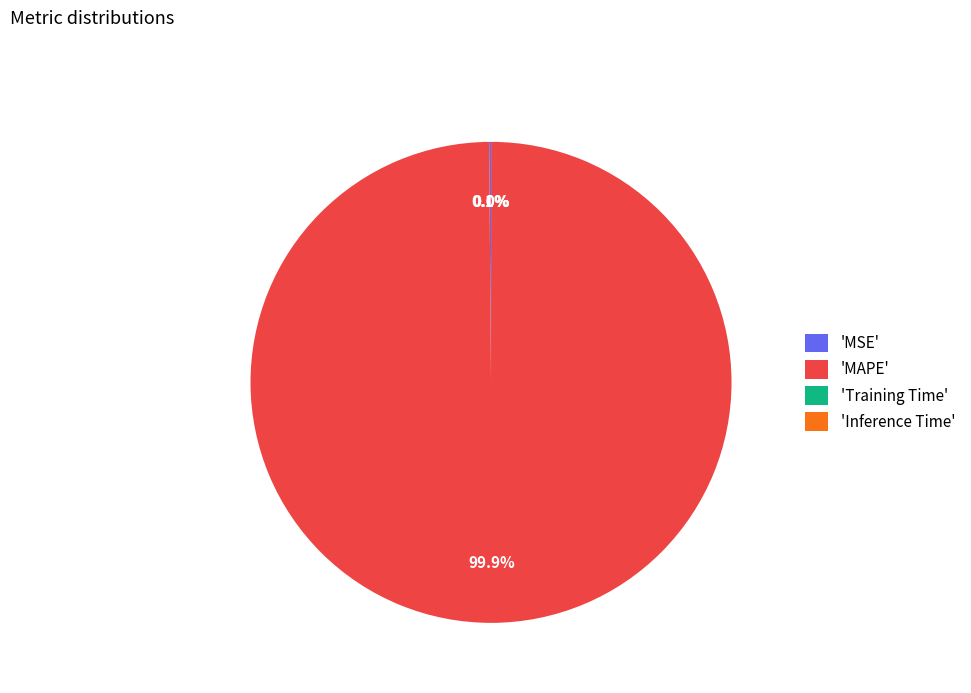

What is the largest slice in the pie chart?

'MAPE'